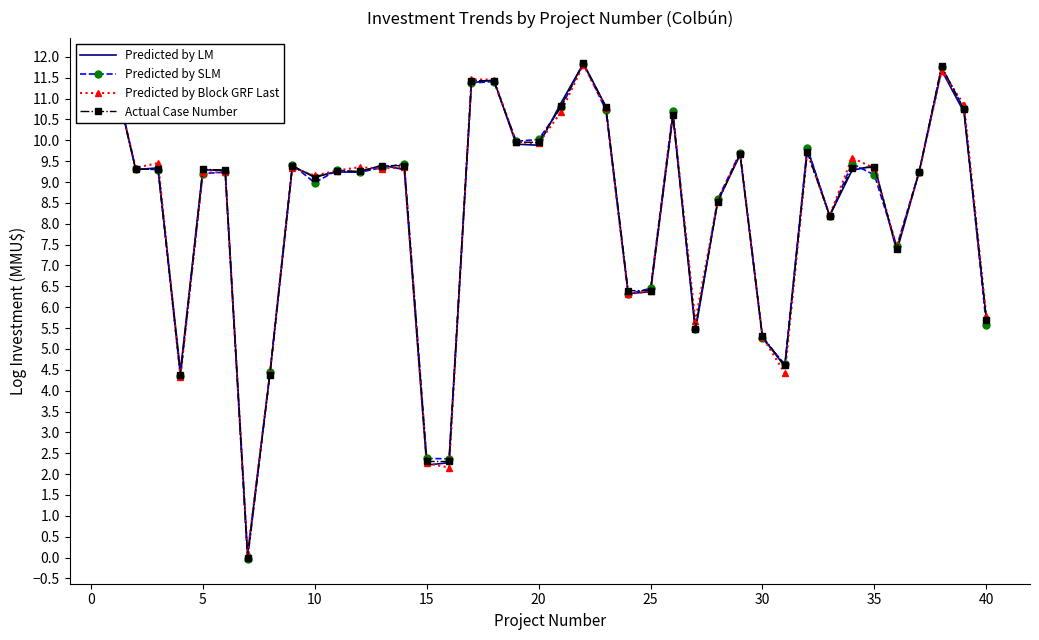

Which series has the largest range (max minus min)?

Predicted by SLM